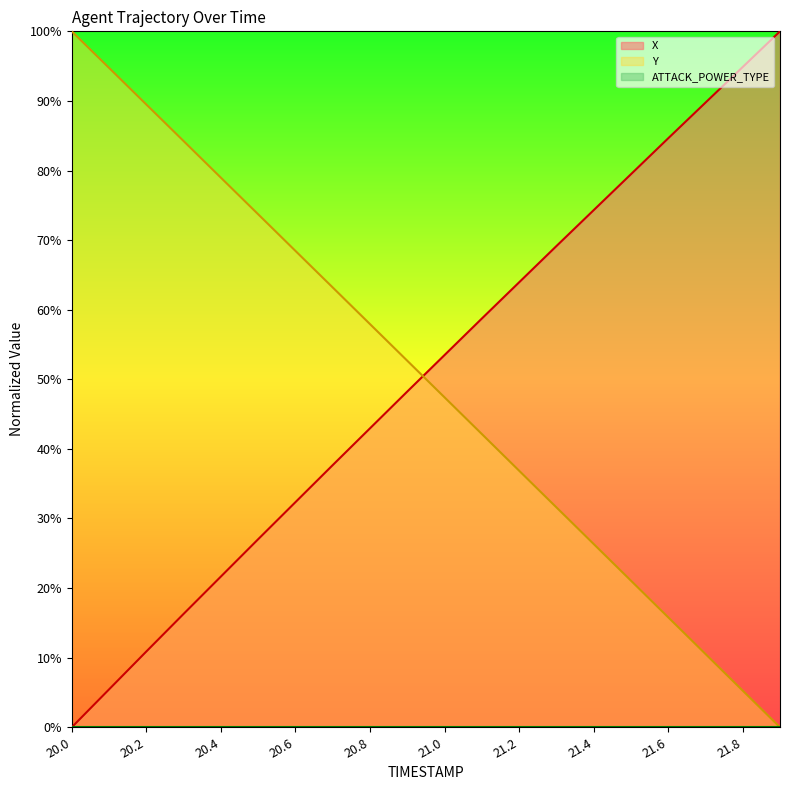

True or false: Y has more than 1 points higher than both neighbors.

False